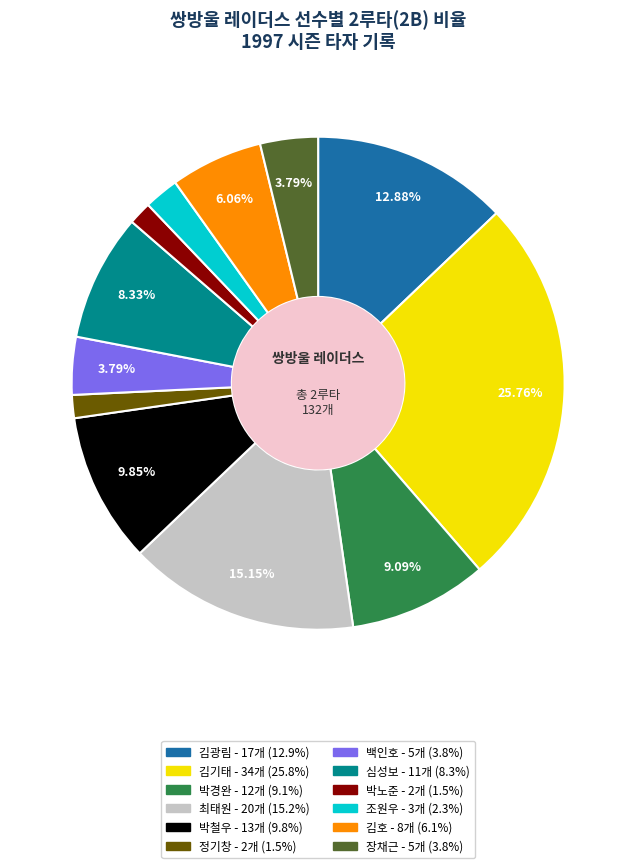

Is there a majority slice in this chart?

No